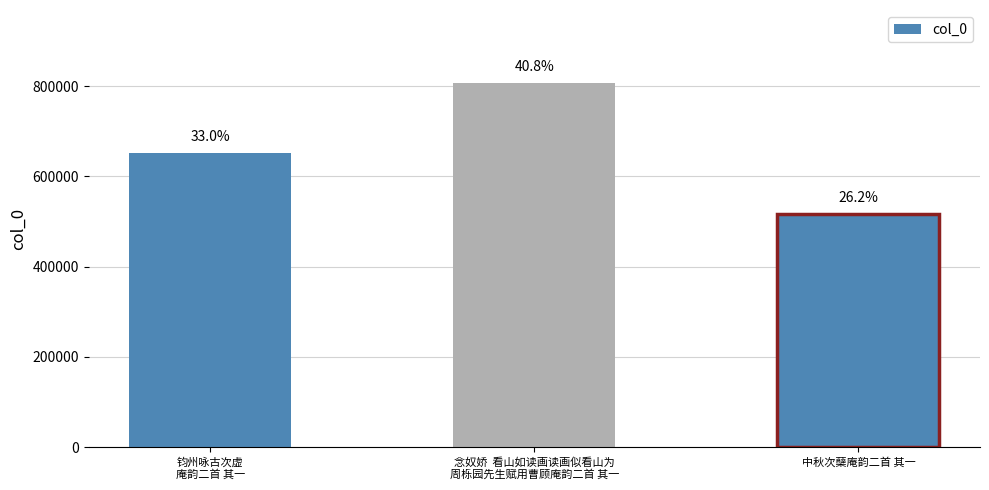

Are the bars horizontal?

No